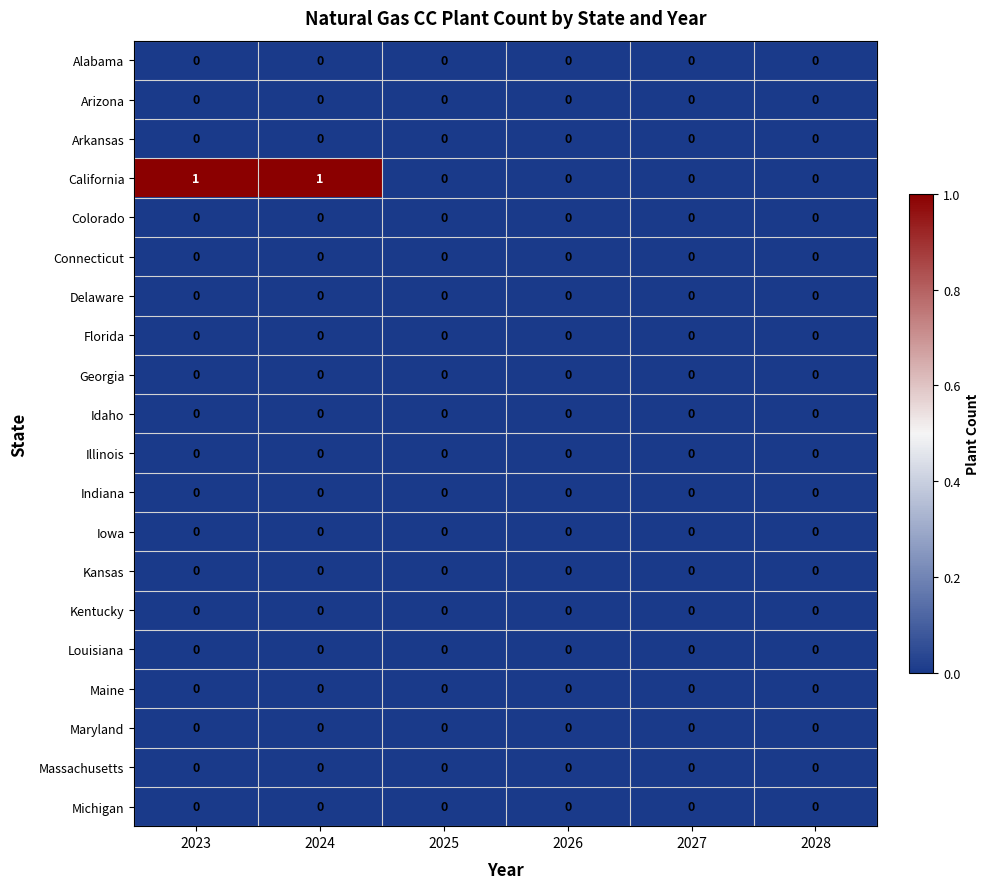

Is it true that Connecticut equals 0 at 2025?

True